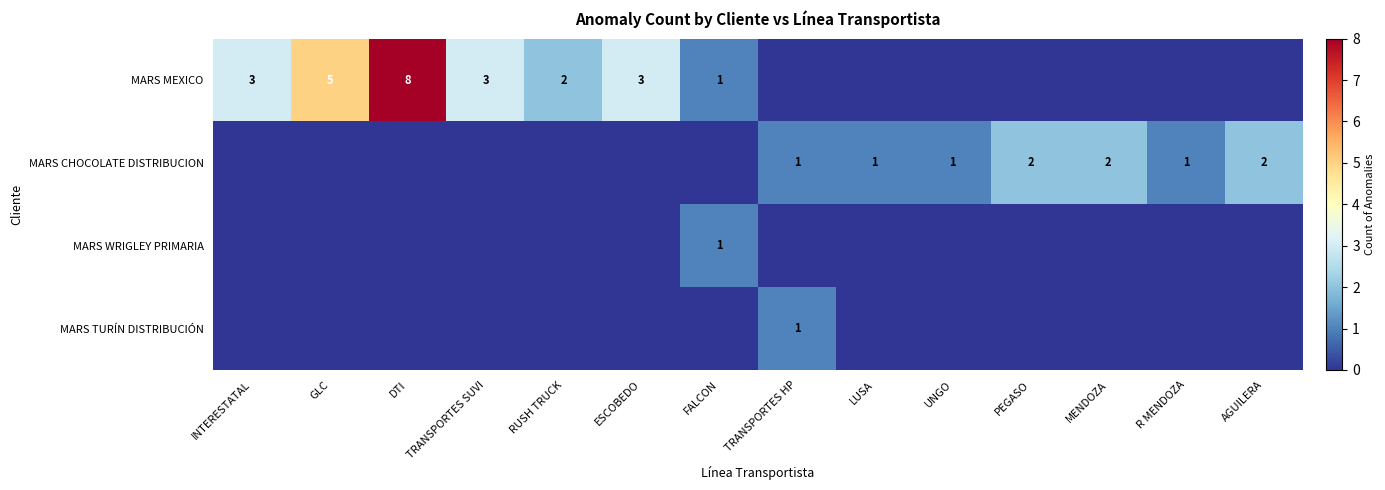

True or false: MARS MEXICO has a value of 8 at GLC.

False